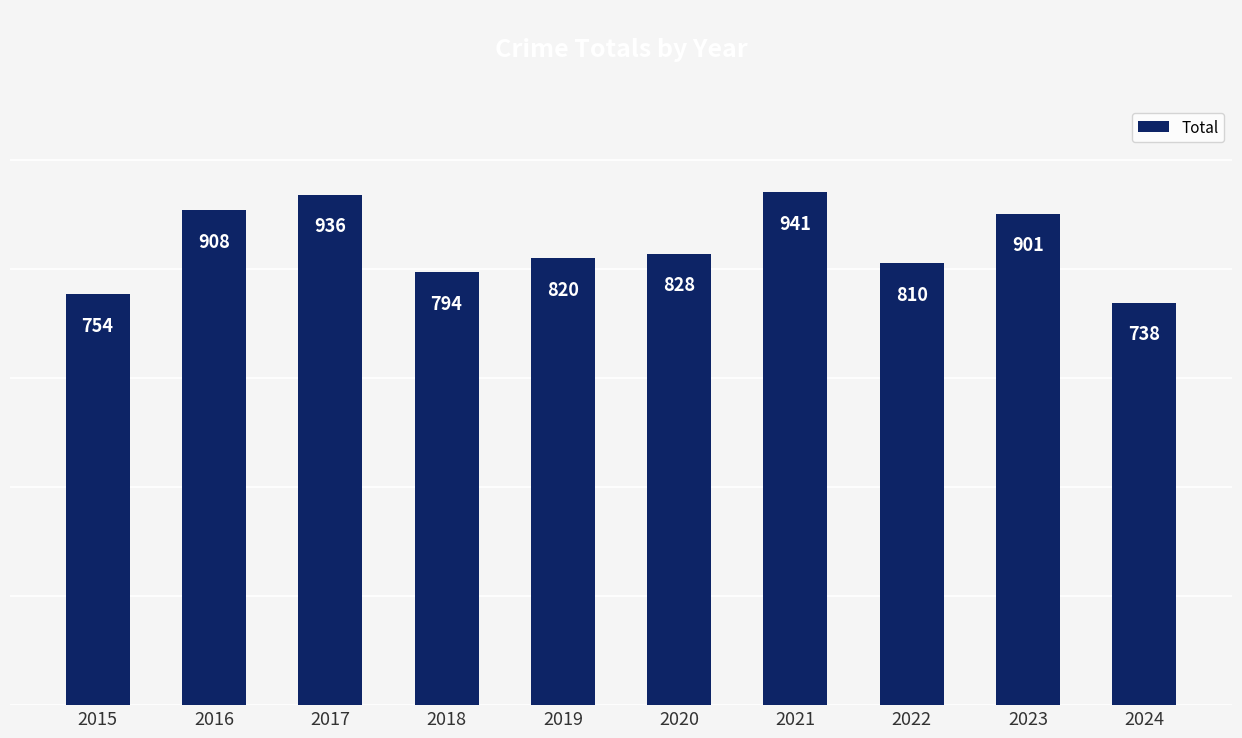

List the labels in order of value, smallest first.

2024, 2015, 2018, 2022, 2019, 2020, 2023, 2016, 2017, 2021